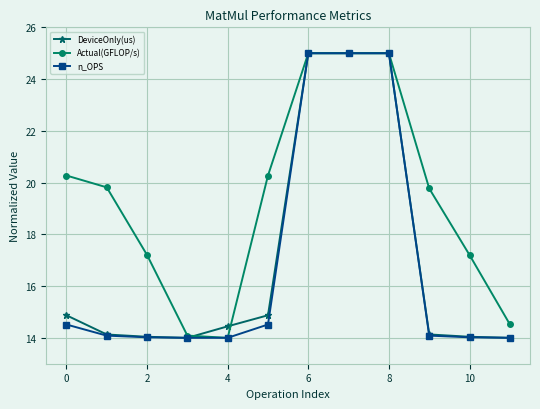

What is the value of the n_OPS point at the 9th from the left?

25.0